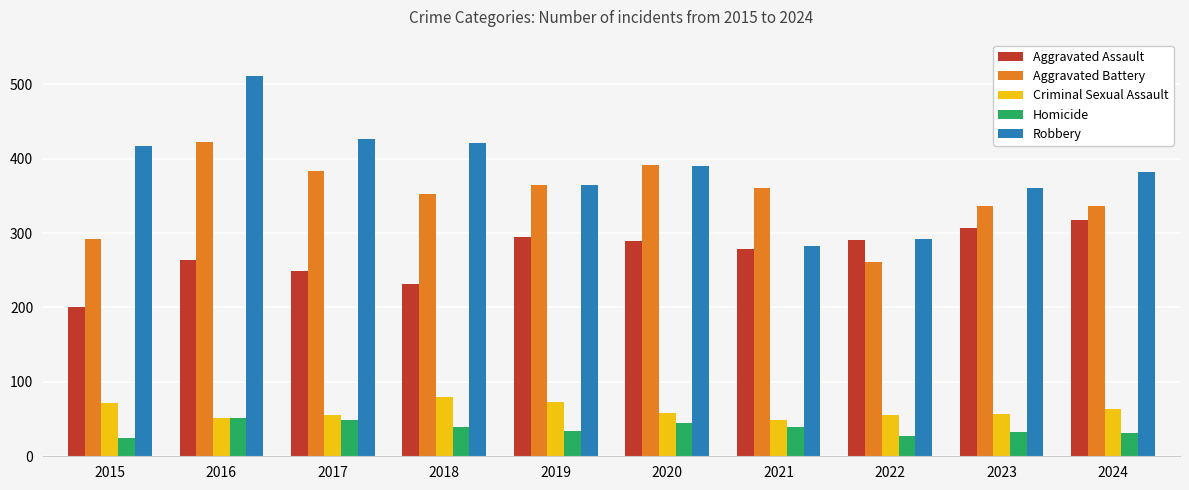

Does the chart contain stacked bars?

No